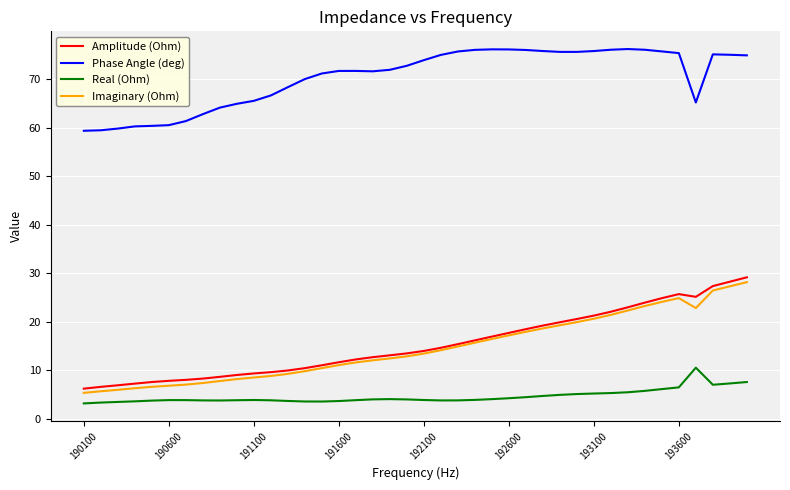

True or false: Phase Angle (deg) and Amplitude (Ohm) intersect in this chart.

False